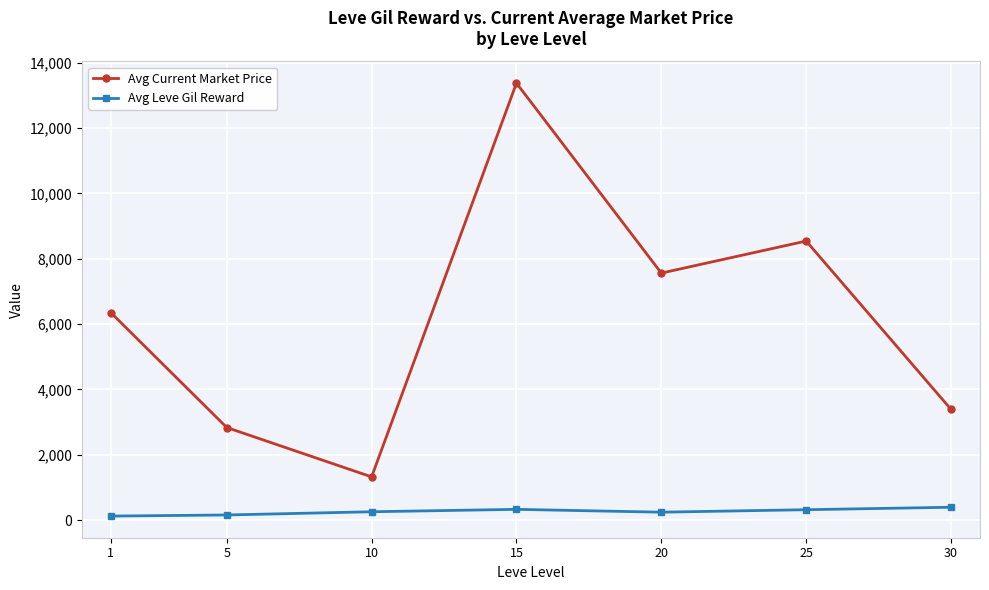

At how many categories does at least one series exceed 6034?

4